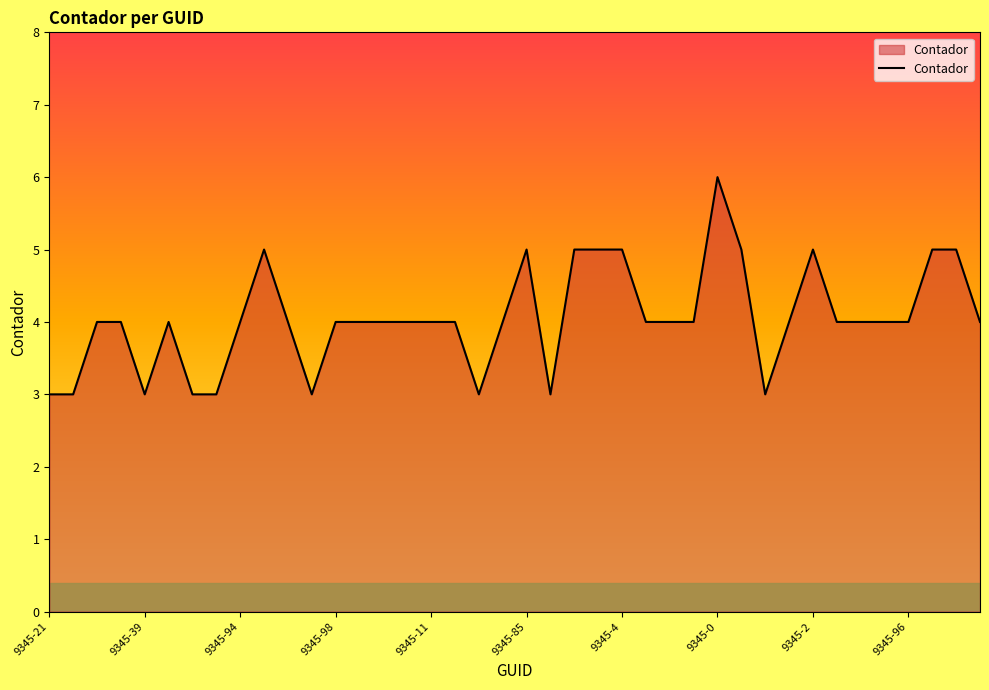

What is the difference between the maximum and minimum values?

3